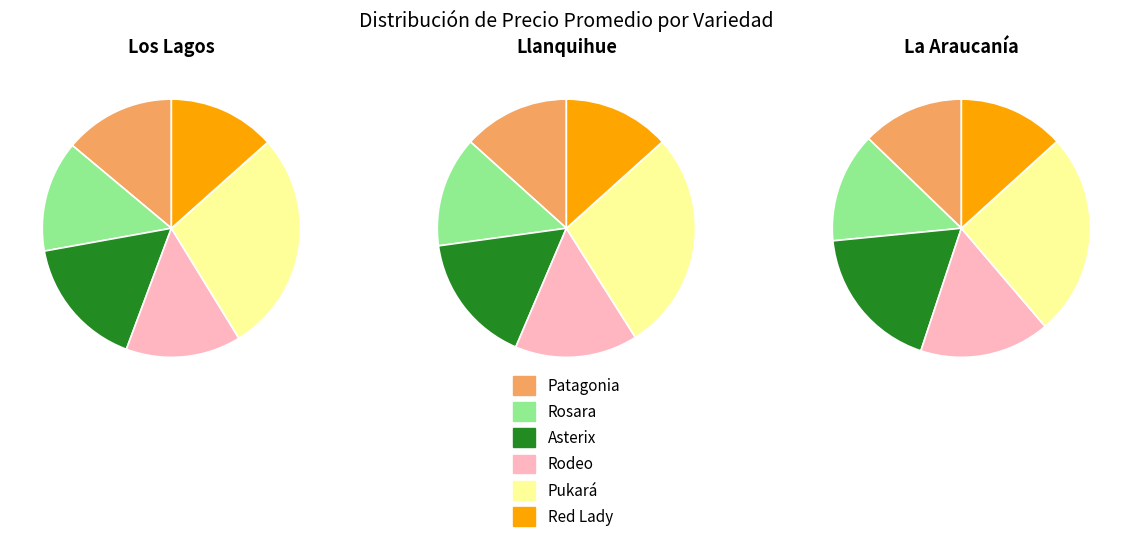

Is it true that Red Lady is 26% of the pie?

False